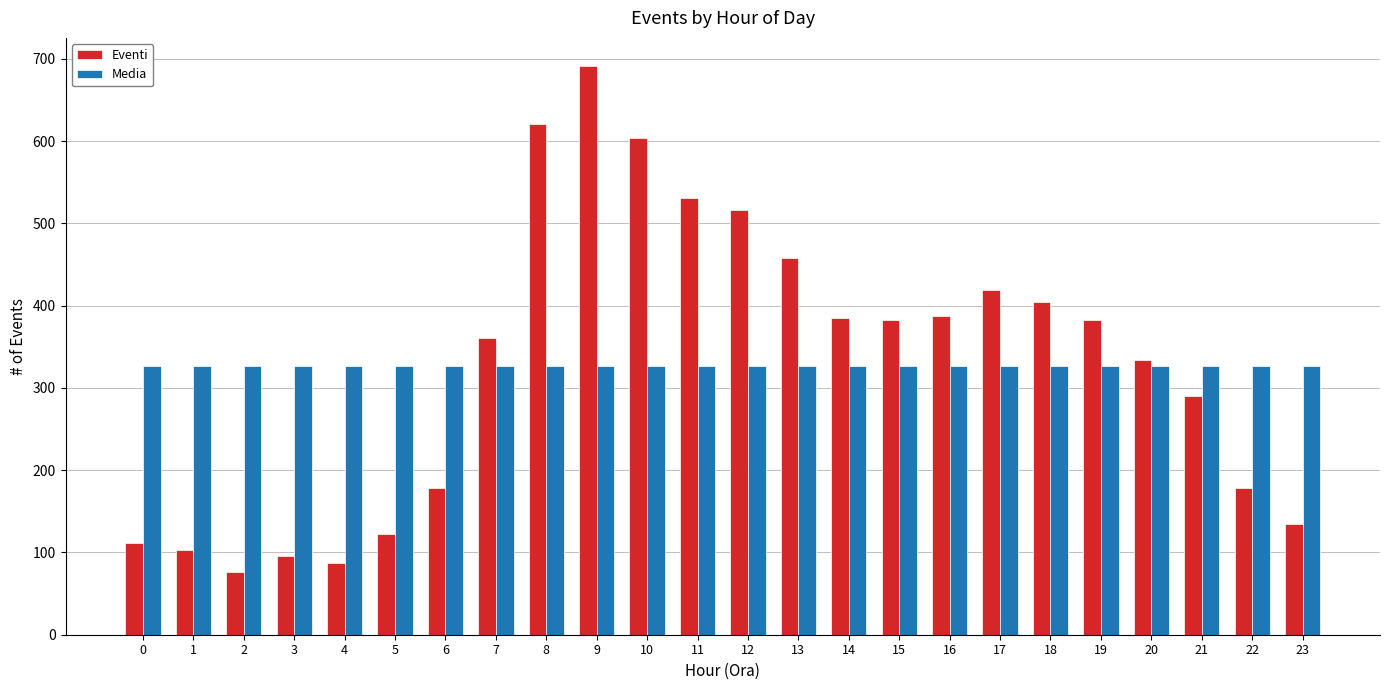

What value does the Media series have at 10?

327.2